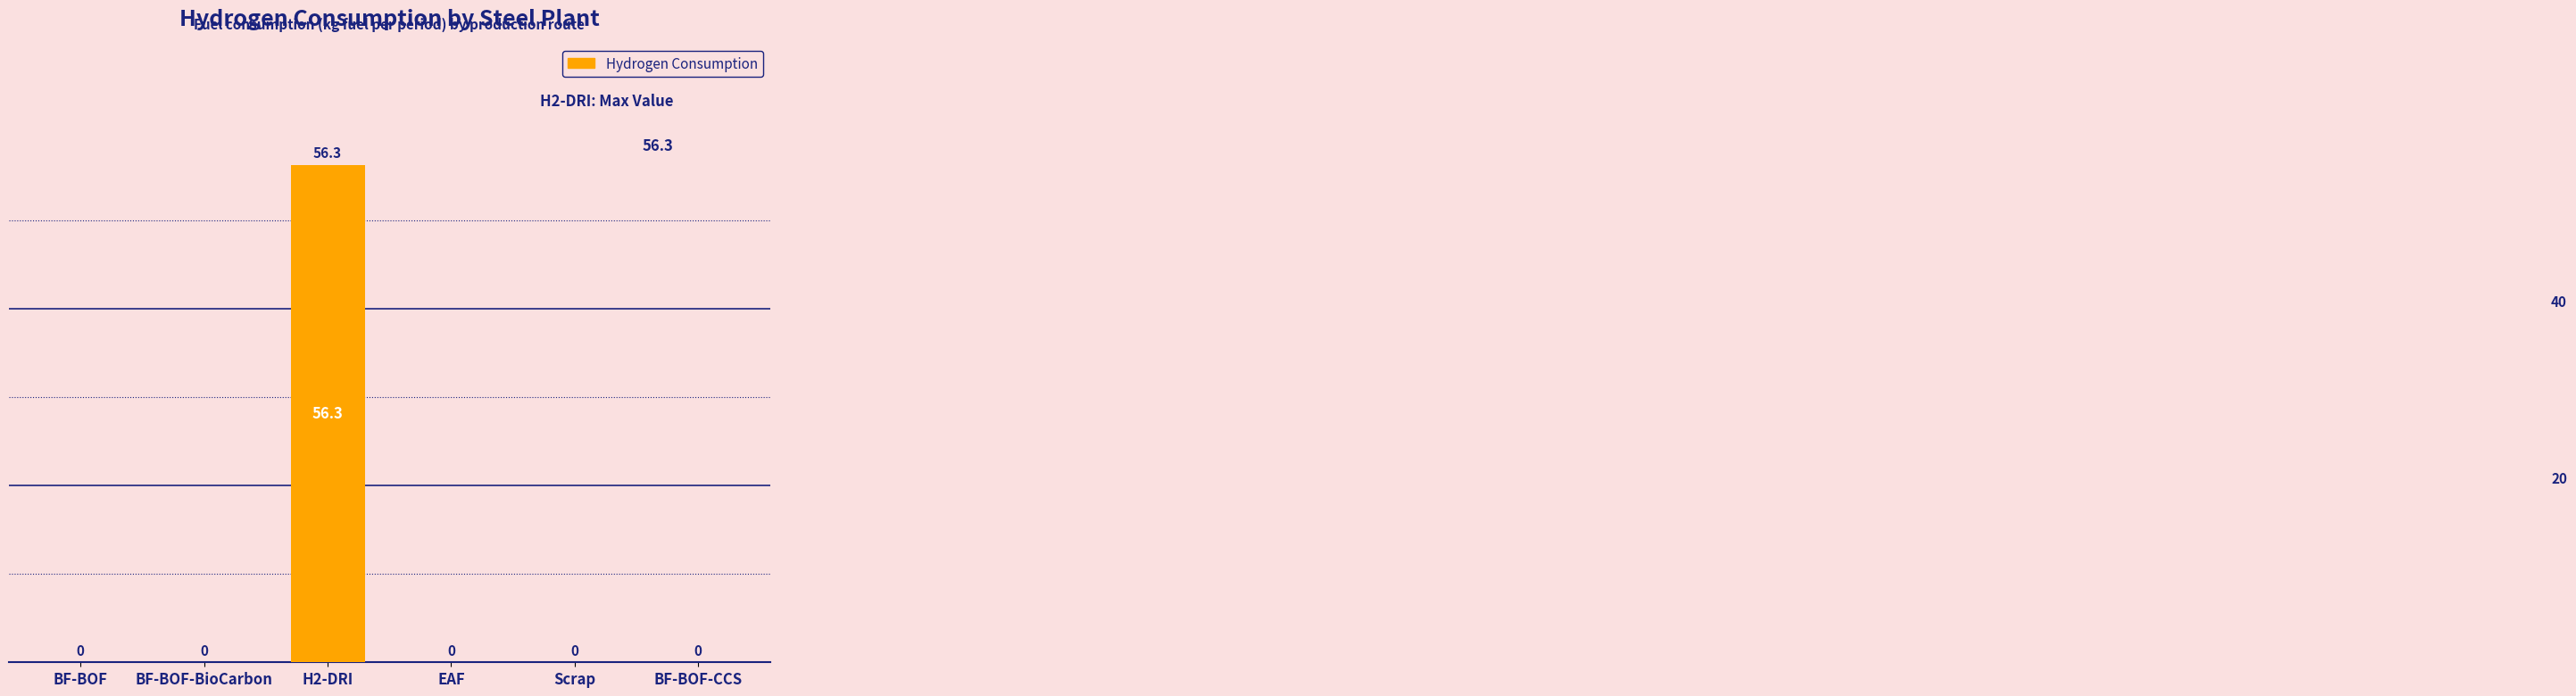

True or false: the data shows 23.4 at BF-BOF.

False